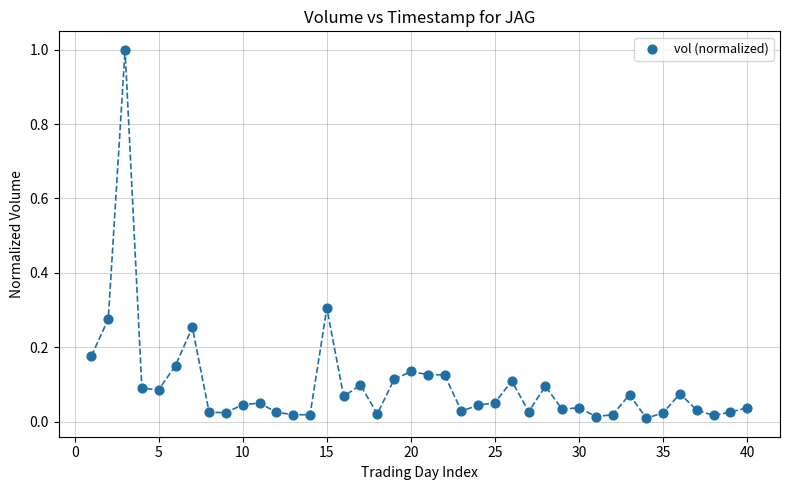

What is the range of X values (max minus min)?

39.0